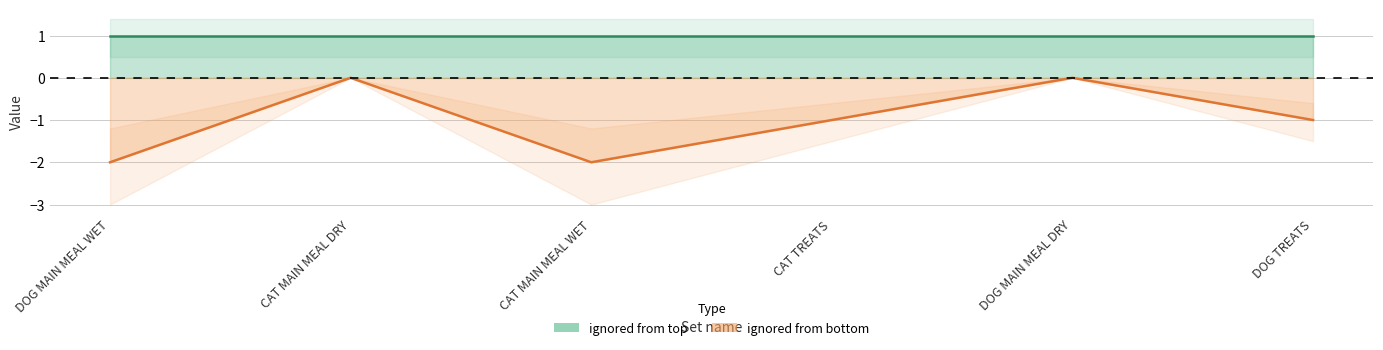

Reading left to right, extract all data points from this chart.

DOG MAIN MEAL WET=-2	CAT MAIN MEAL DRY=0	CAT MAIN MEAL WET=-2	CAT TREATS=-1	DOG MAIN MEAL DRY=0	DOG TREATS=-1